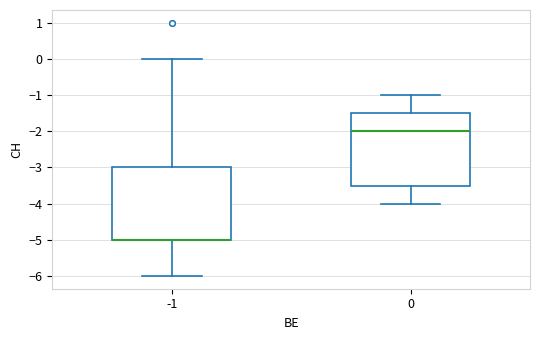

Where is the lower edge of the box at x = 0 on the y-axis? The values are not printed on the chart, so give them approximately, as read against the axis.

-3.5